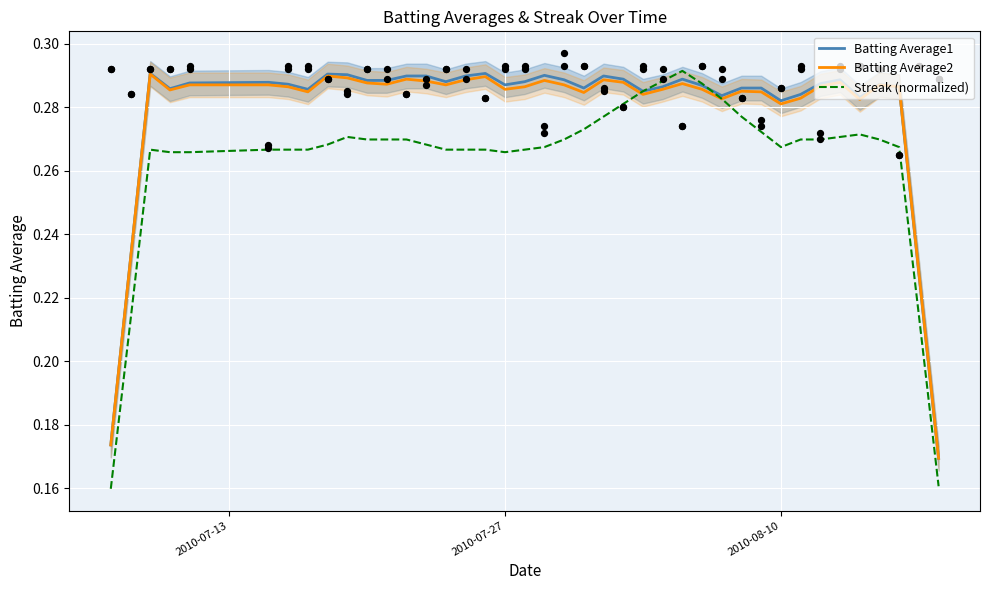

Which series has the largest Y range (max minus min)?

Streak (normalized)